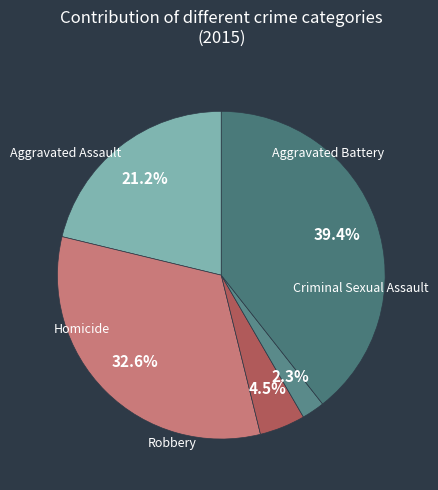

Is it true that Robbery is 39% of the pie?

True